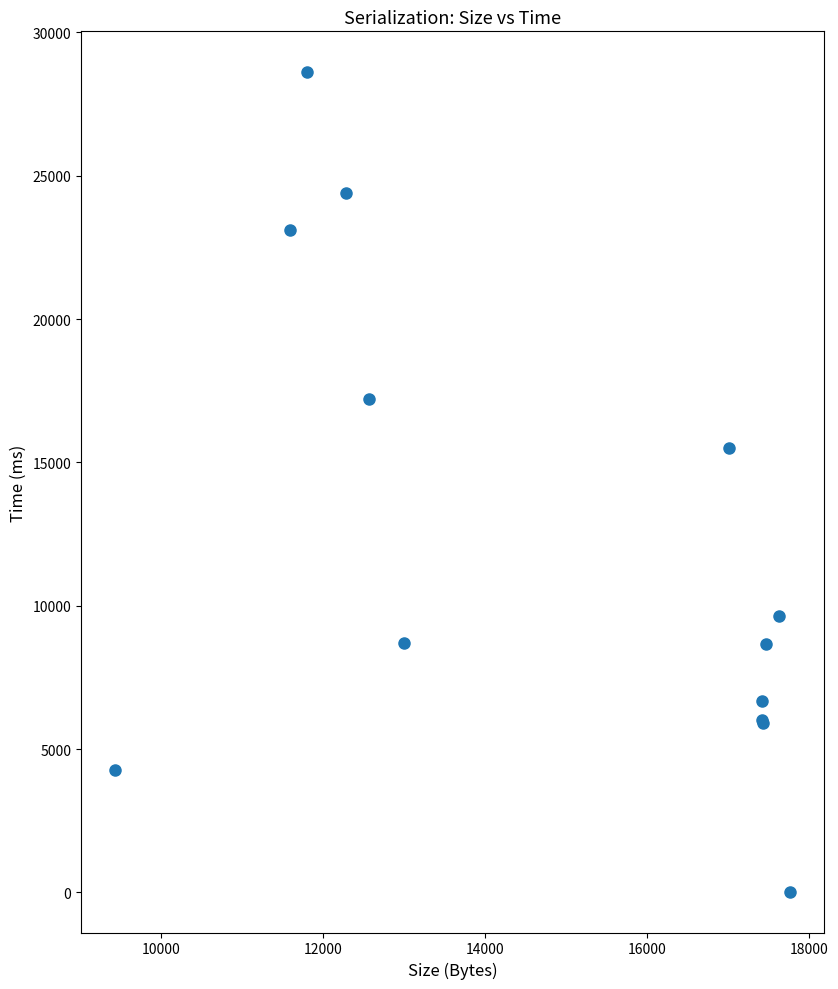

What Y value in the scatter plot is closest to 14319?

15518